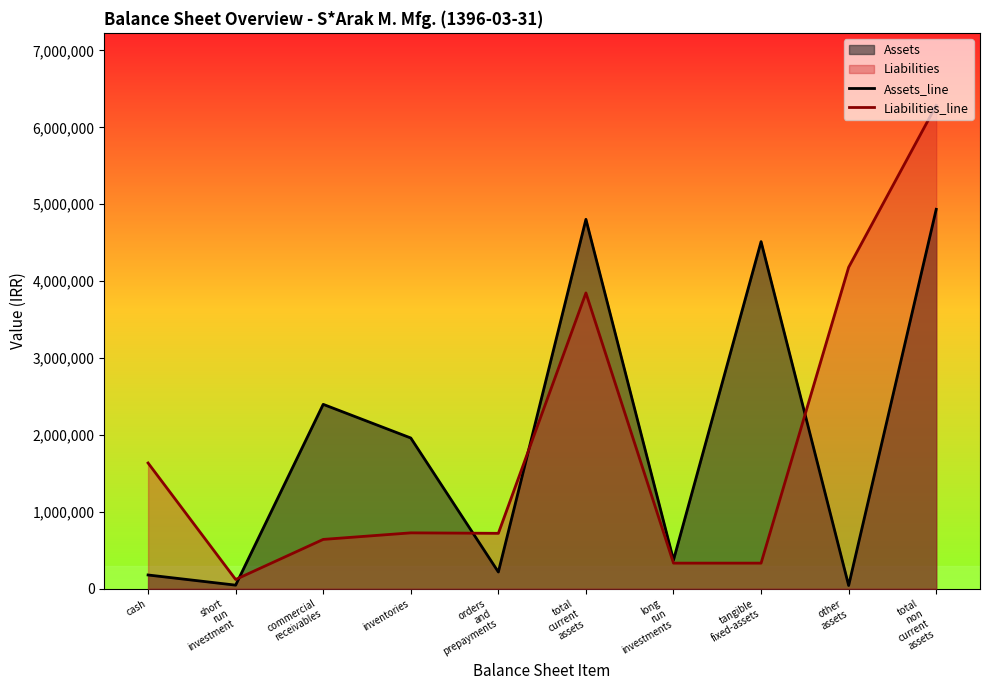

Does the chart have visible grid lines?

No